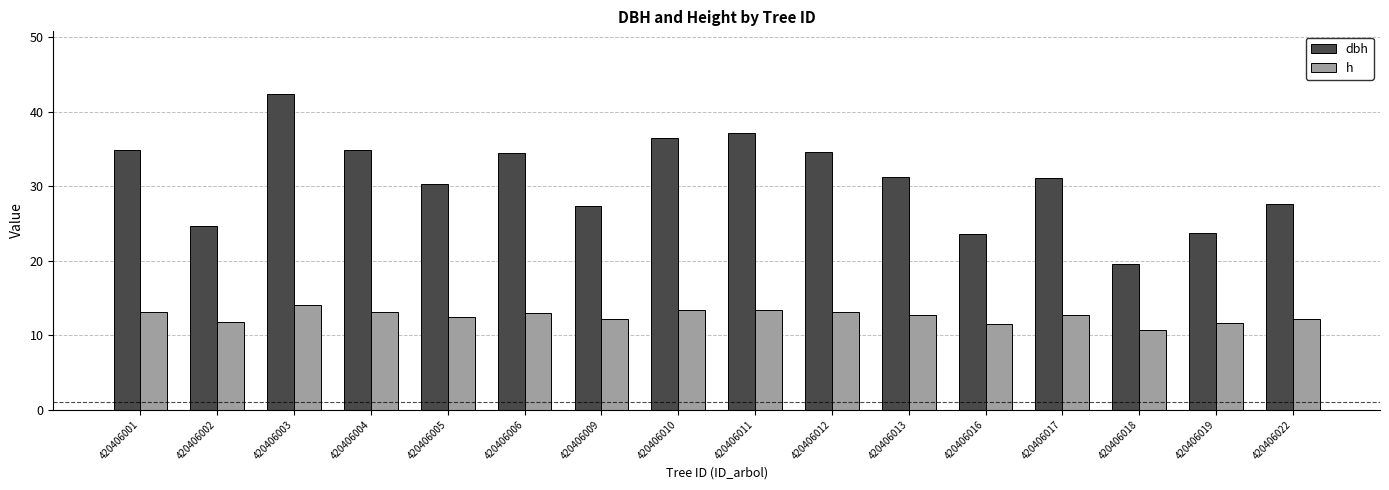

How many distinct data groups are displayed?

2